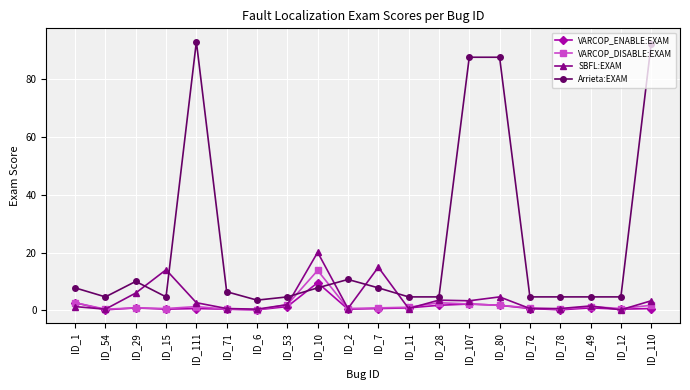

True or false: SBFL:EXAM and VARCOP_DISABLE:EXAM intersect in this chart.

True